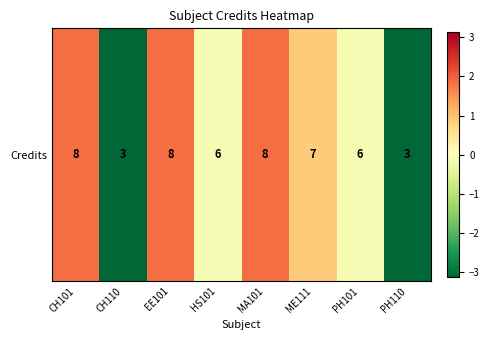

True or false: the data shows 0.9 at ME111.

True